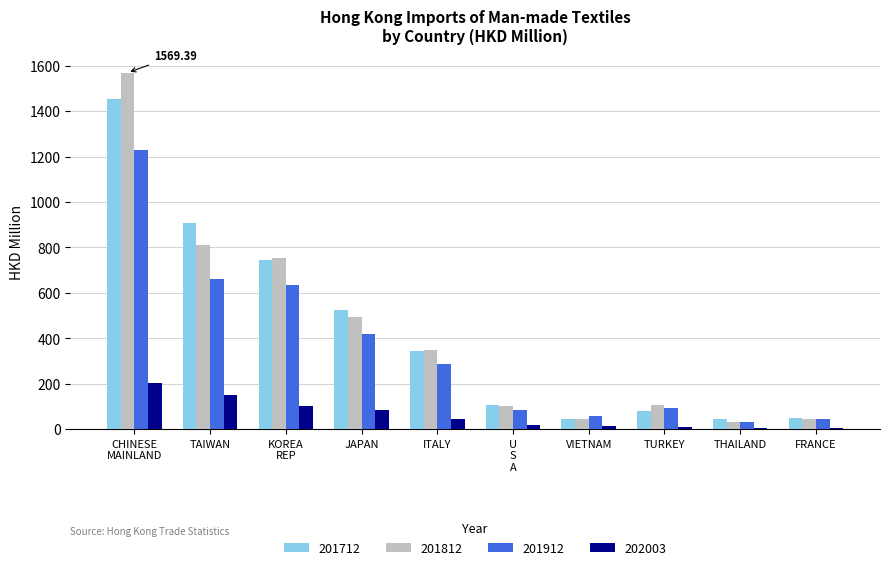

What is the approximate value of 201912 at THAILAND?

31.1